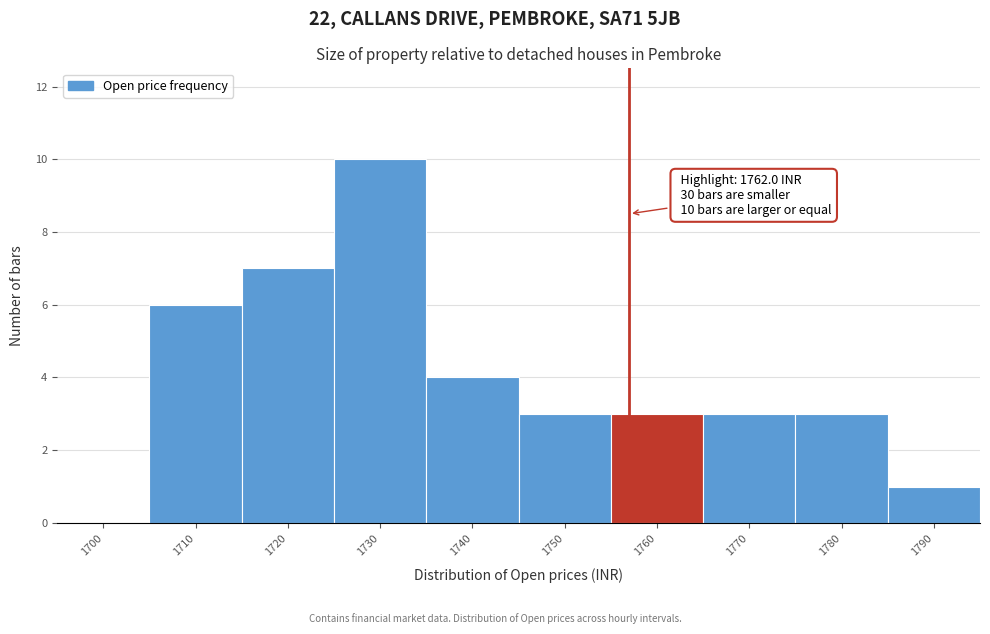

Reading right to left, what are all the values shown in this chart?

1790=1	1780=3	1770=3	1760=3	1750=3	1740=4	1730=10	1720=7	1710=6	1700=0